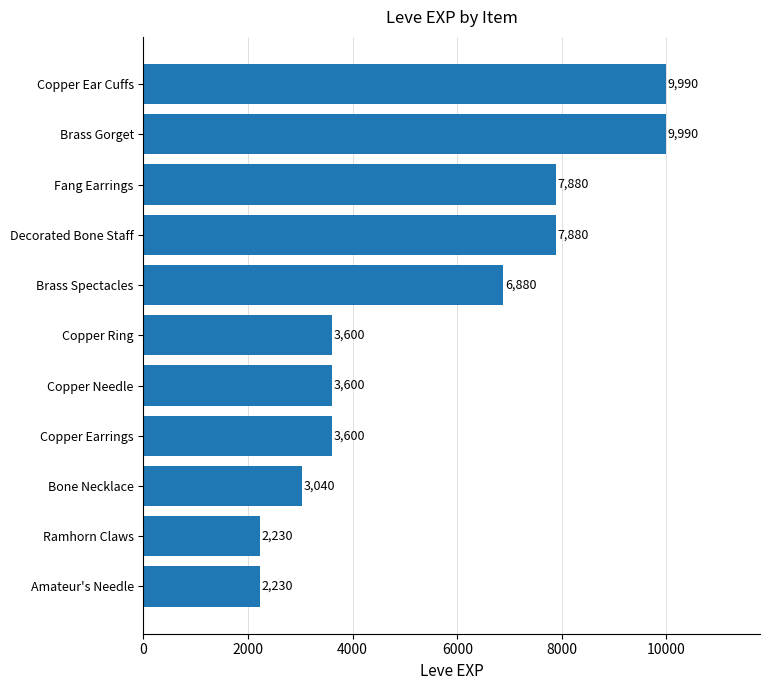

What is the value of the 1st bar from the top?

9990